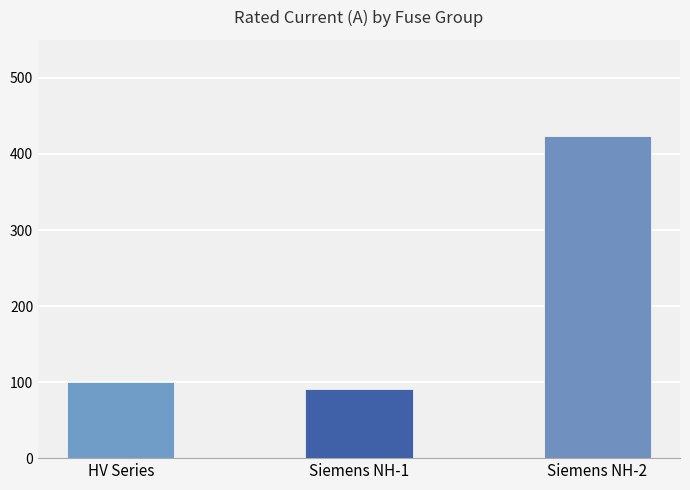

How many values are below 100?

1